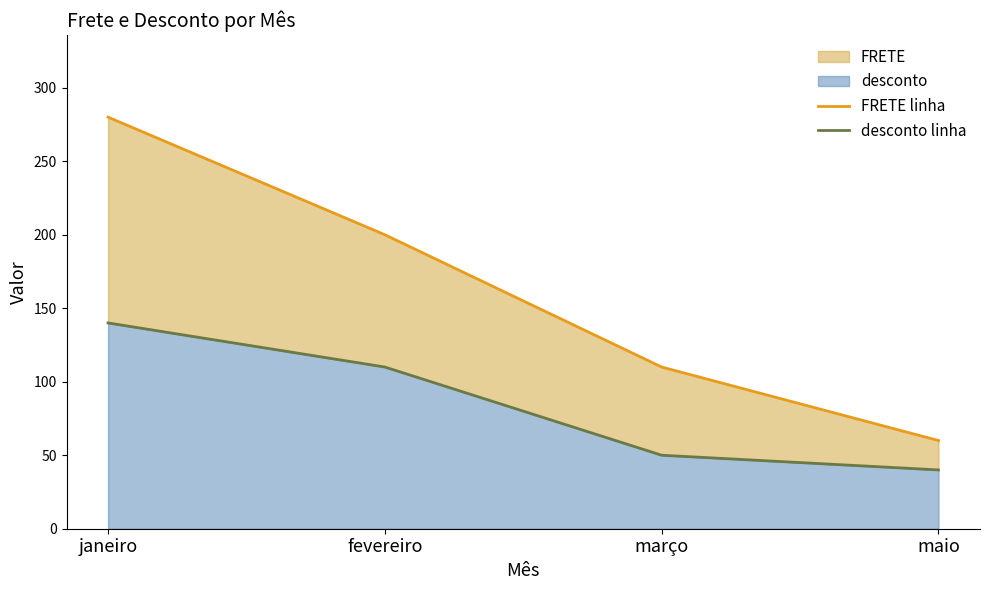

True or false: desconto linha and FRETE linha cross at least once.

False